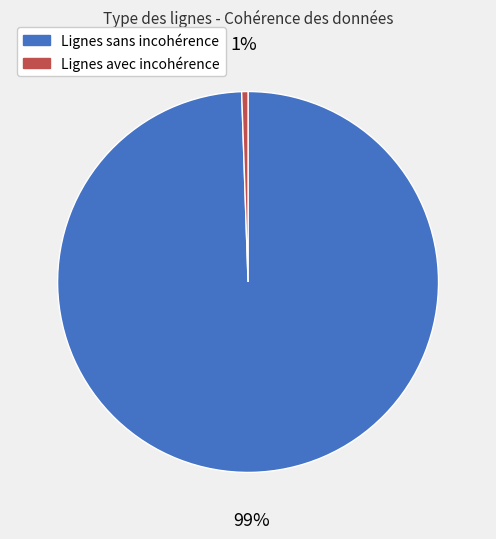

To the nearest percent, what is the combined percentage of Lignes sans incohérence and Lignes avec incohérence?

100%